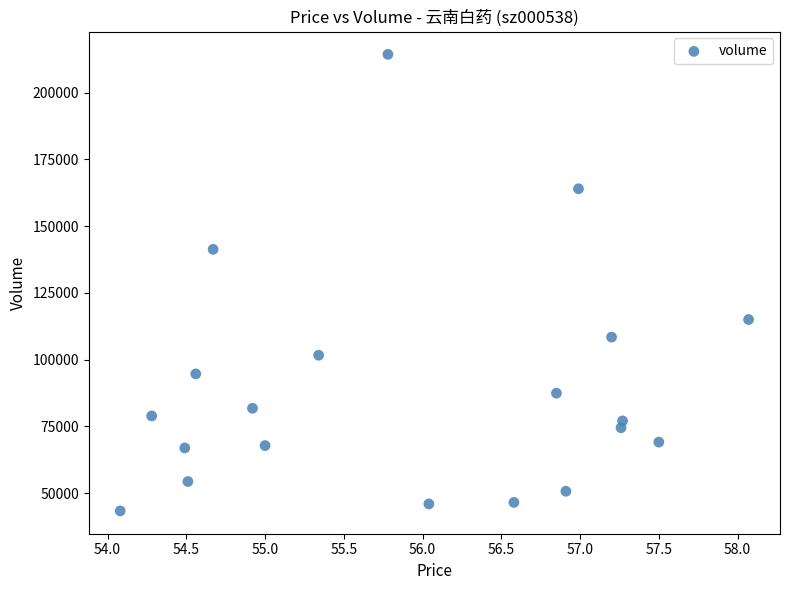

What is the range of Y values (max minus min)?

170932